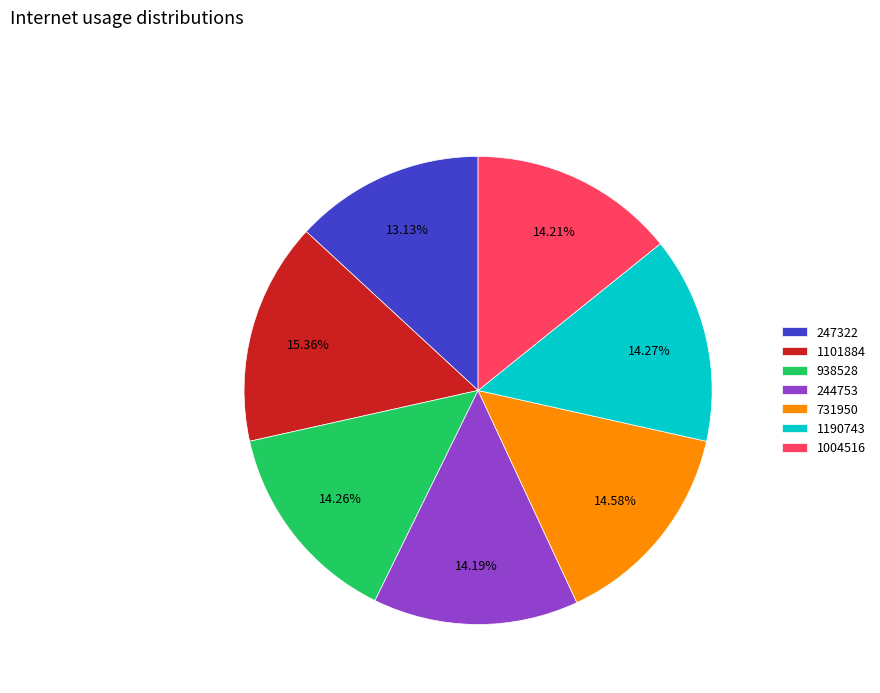

What percentage is the 247322 slice, to the nearest percent?

13%